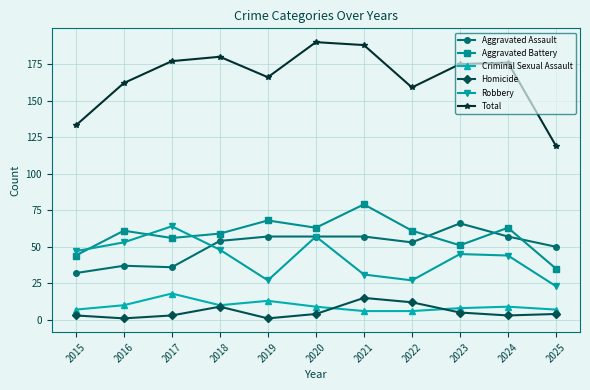

What is the value of the Aggravated Battery point at the 3rd from the left?

56